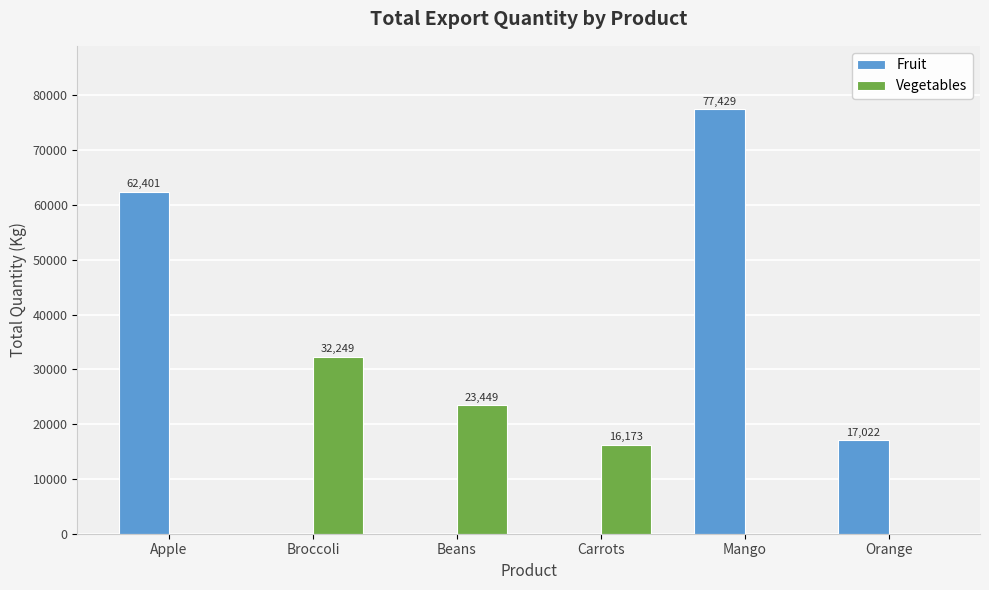

At which label does Fruit reach its peak?

Mango